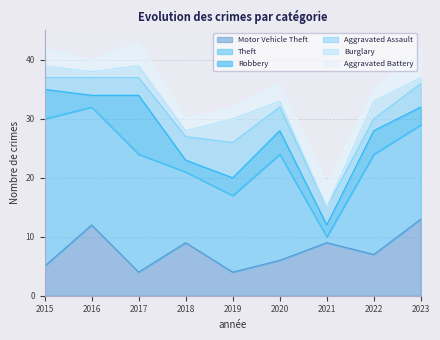

Between 2019 and 2023, which is larger?

2023